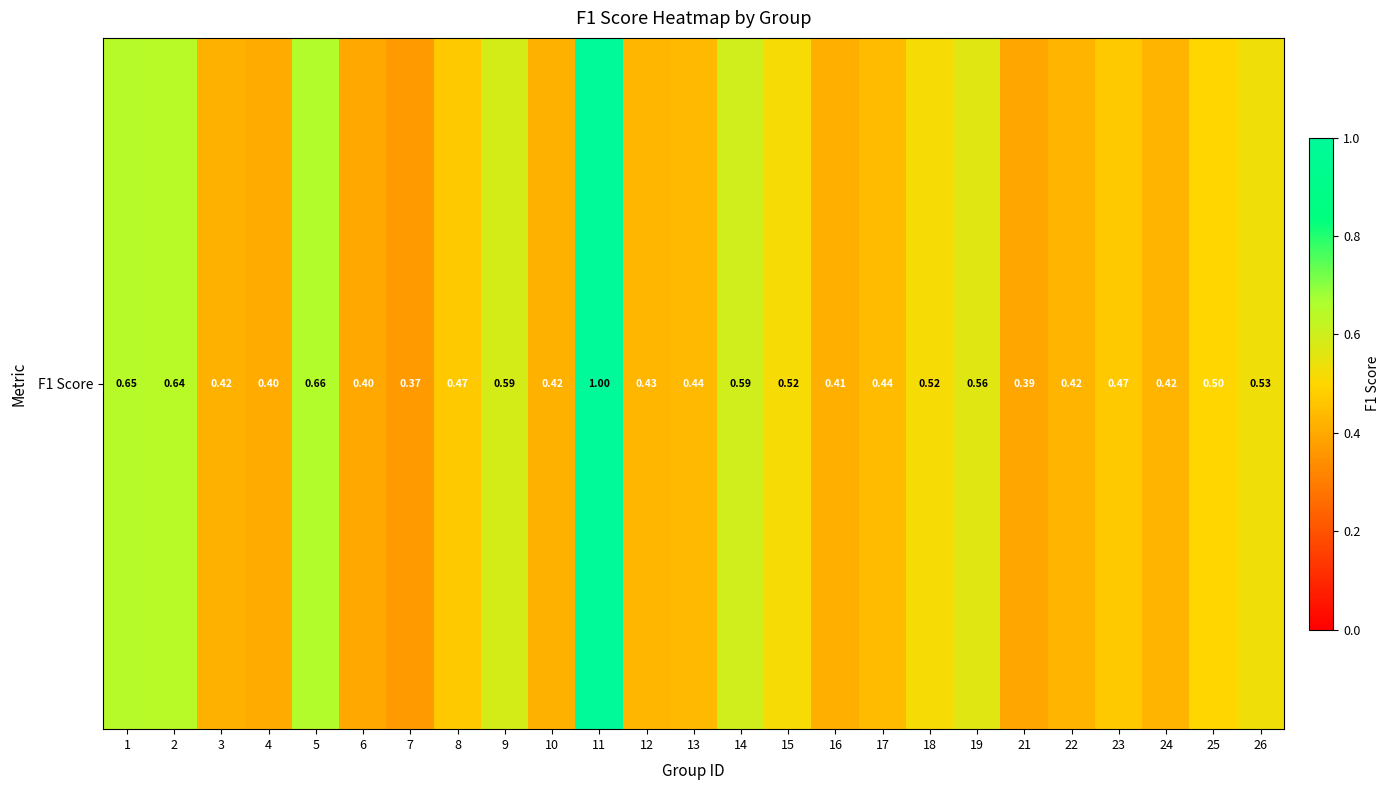

True or false: the data shows 1.1 at 2.

False